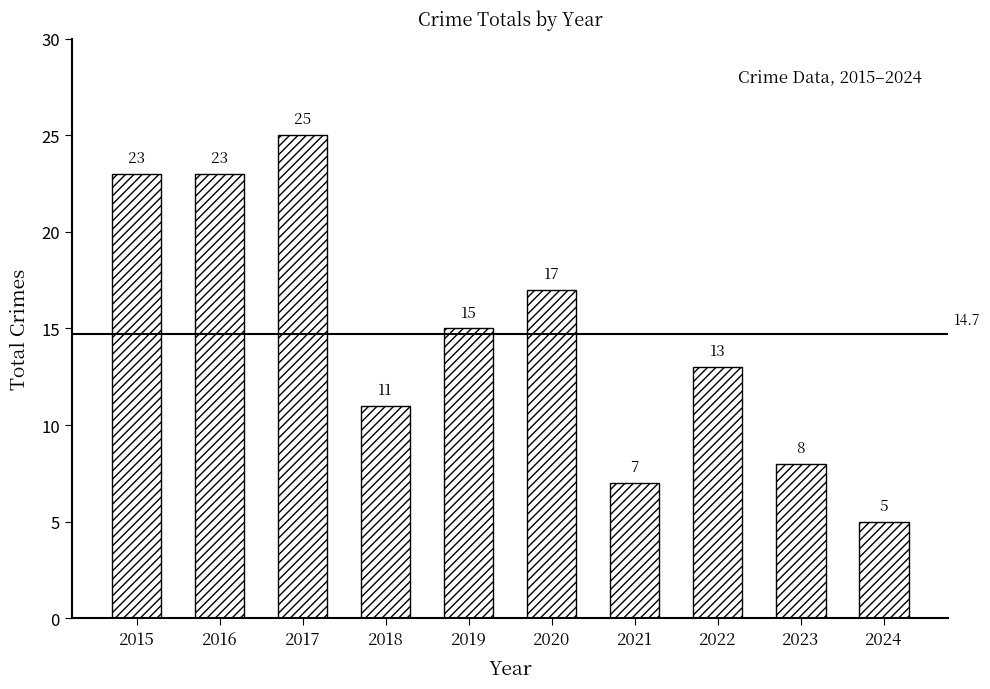

What is the sum of all values?

147